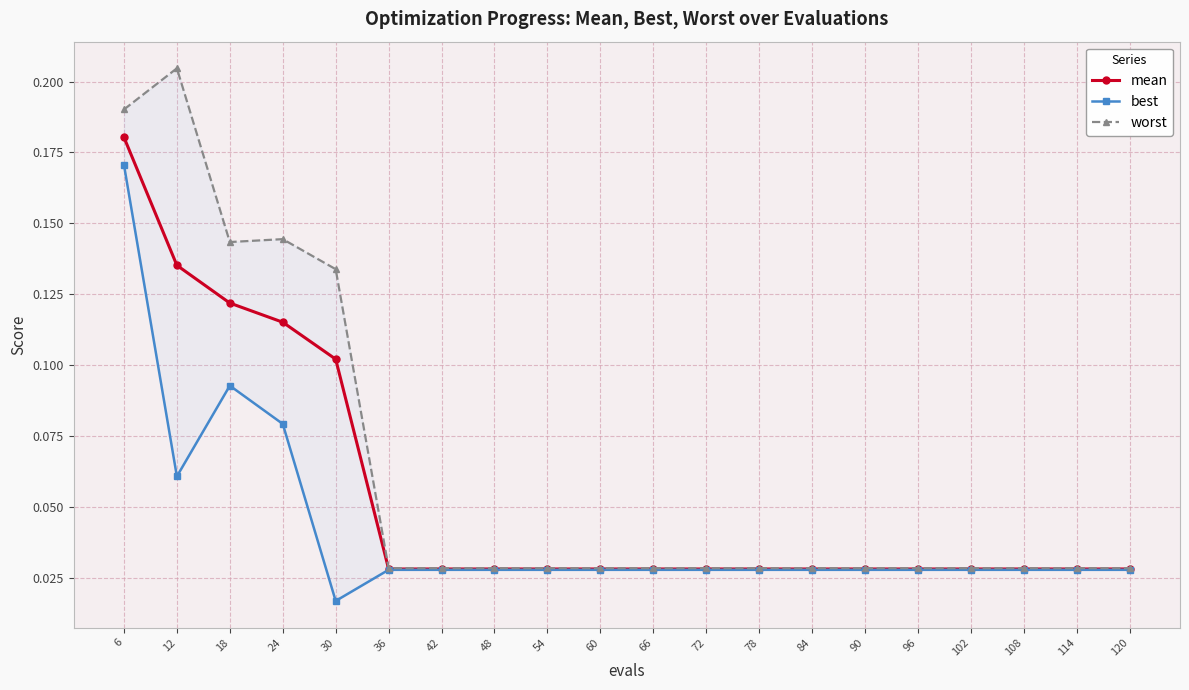

How many mean values are between 0 and 1?

20